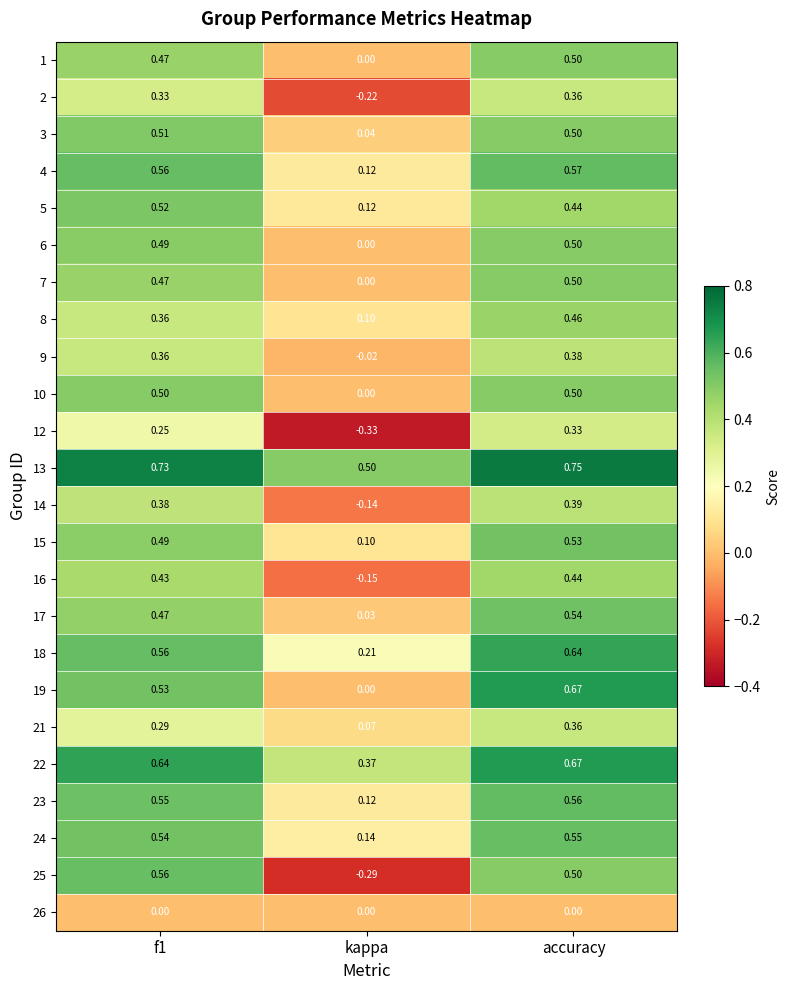

At which category does the chart reach its minimum across all series?

kappa